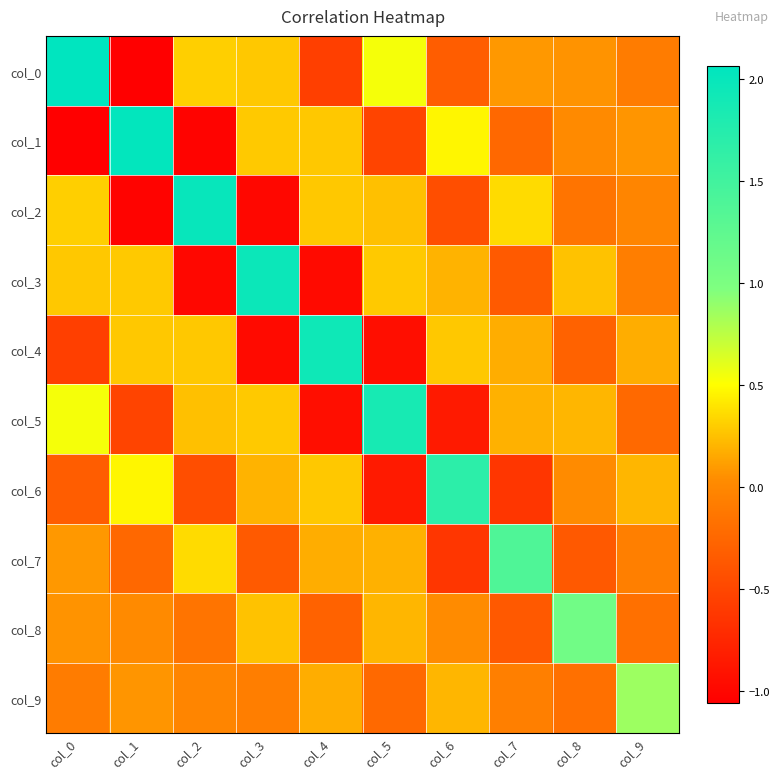

At how many categories does at least one series exceed 0?

10